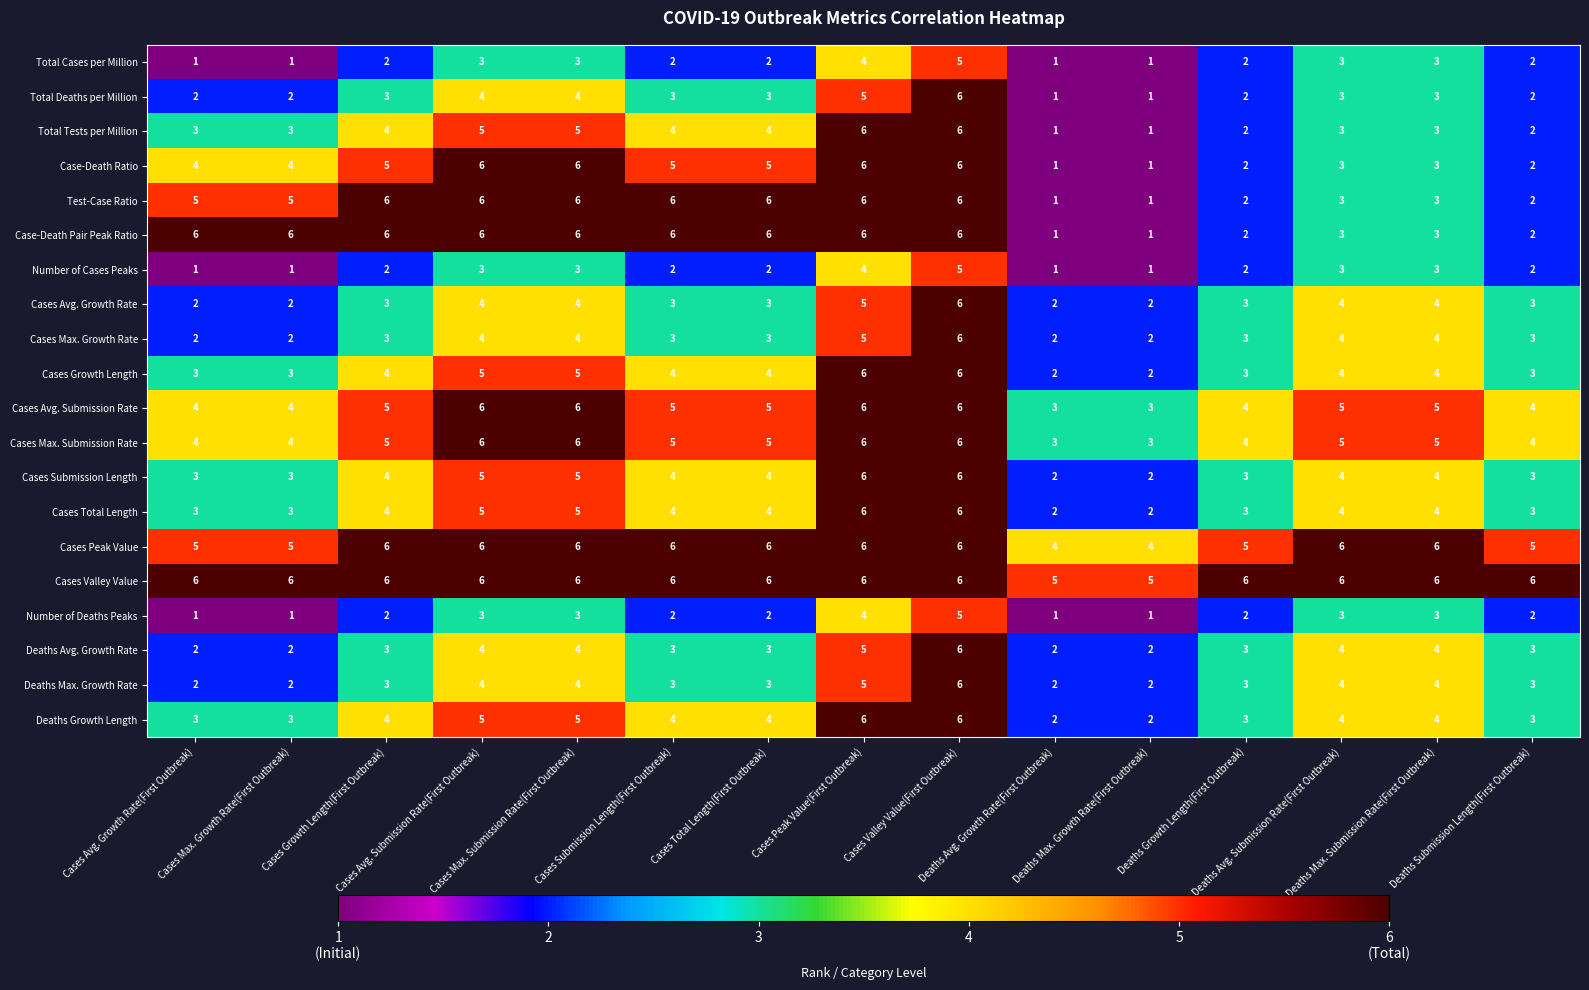

What is the greatest value displayed?

6